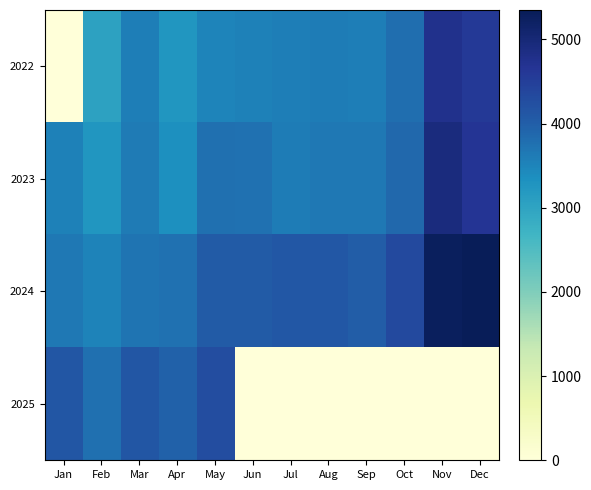

Reading left to right, transcribe all the data shown in this chart.

2022: Jan=0.0	Feb=3048.2	Mar=3580.7	Apr=3246.9	May=3505.4	Jun=3544.4	Jul=3584.0	Aug=3605.2	Sep=3588.5	Oct=3784.3	Nov=4752.9	Dec=4576.7
2023: Jan=3541.5	Feb=3246.8	Mar=3620.0	Apr=3357.8	May=3779.9	Jun=3741.8	Jul=3597.4	Aug=3664.8	Sep=3664.4	Oct=3881.4	Nov=4924.0	Dec=4679.4
2024: Jan=3674.0	Feb=3515.0	Mar=3701.0	Apr=3745.3	May=4046.5	Jun=4046.9	Jul=4113.0	Aug=4102.9	Sep=4031.6	Oct=4333.9	Nov=5278.4	Dec=5349.4
2025: Jan=4134.0	Feb=3773.3	Mar=4137.2	Apr=3953.3	May=4280.5	Jun=0.0	Jul=0.0	Aug=0.0	Sep=0.0	Oct=0.0	Nov=0.0	Dec=0.0